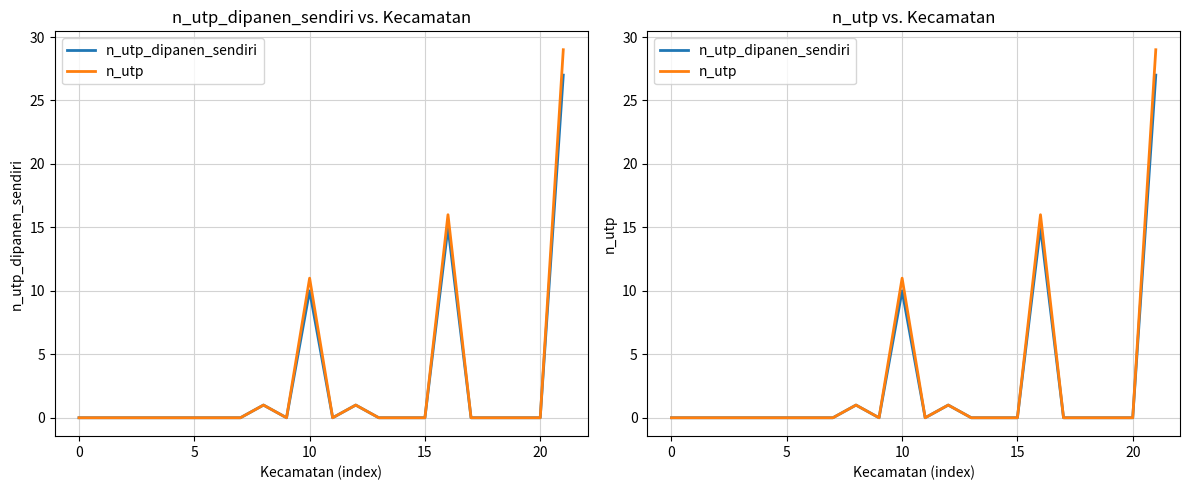

In n_utp_dipanen_sendiri, how many points are higher than both neighbors (excluding endpoints)?

4